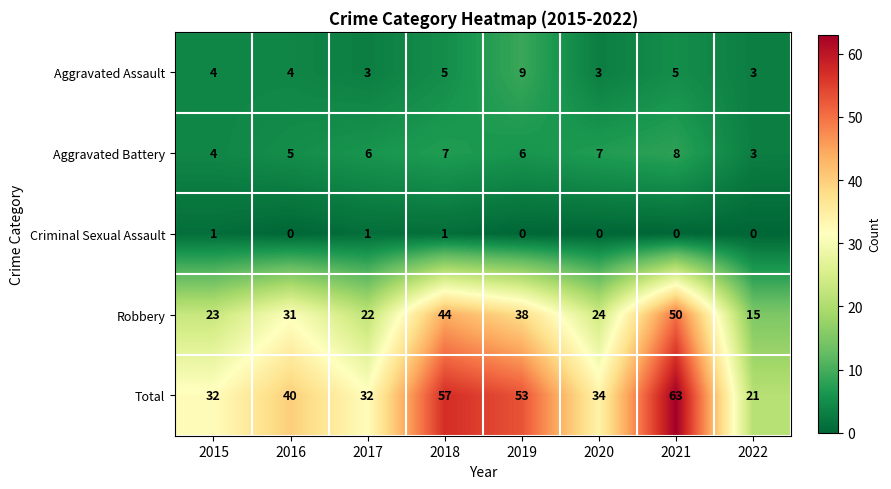

Which series has the largest range (max minus min)?

Total